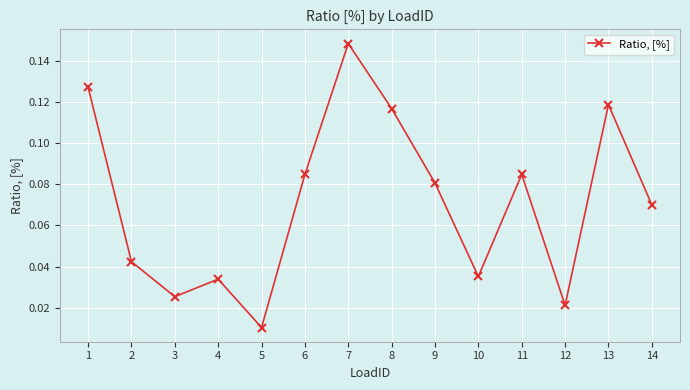

True or false: the data has more than 2 interior local peaks.

True